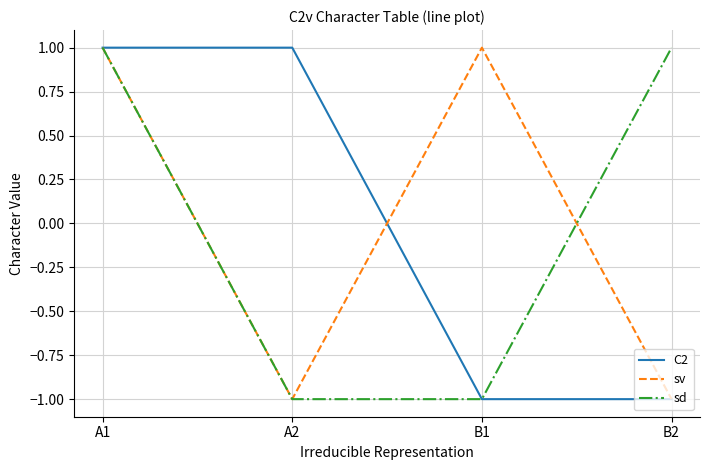

Count the number of data series in this chart.

3